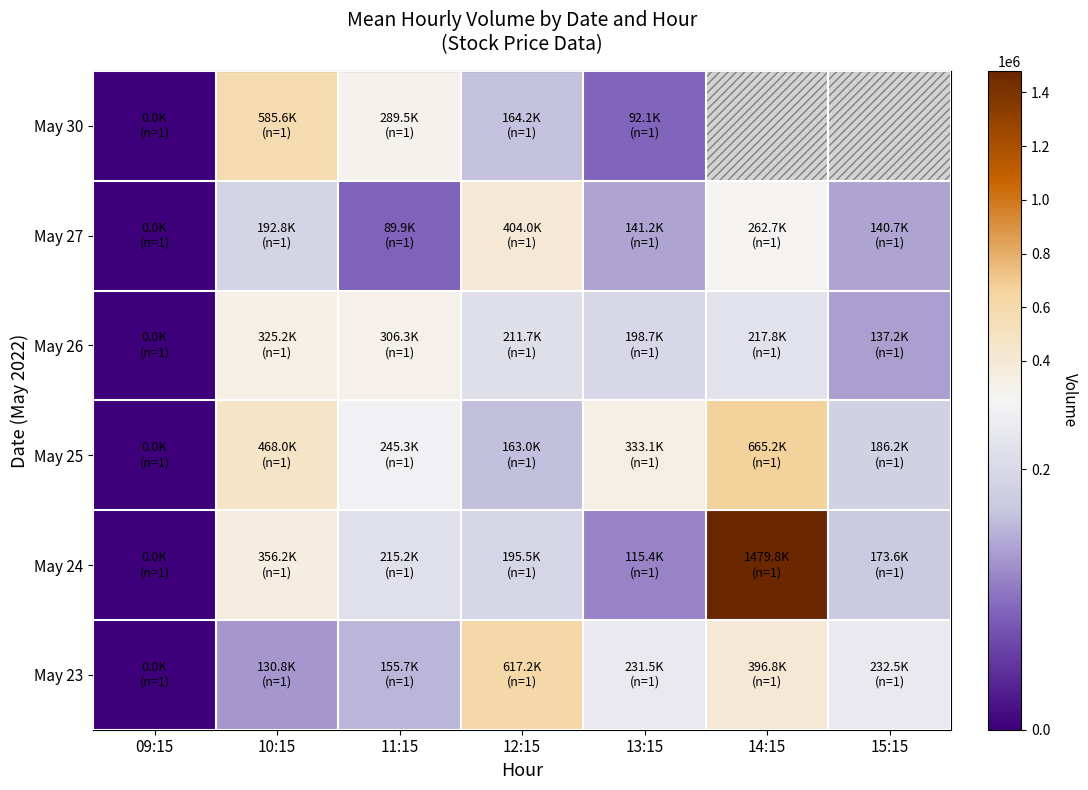

The May 24 series shows 173640.0 at 15:15. True or false?

True